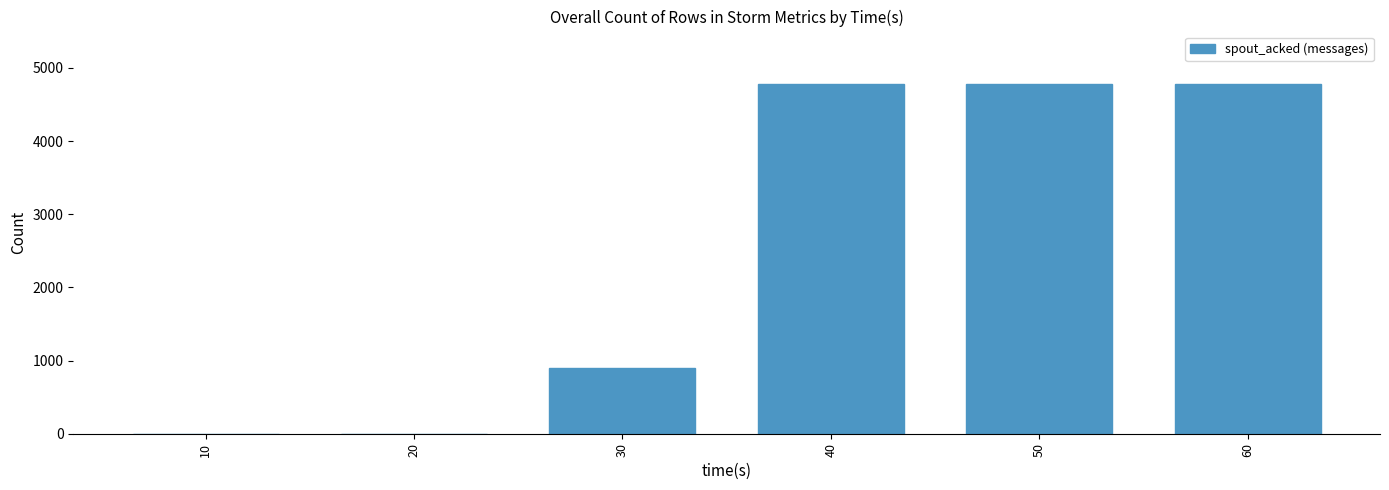

Count the values in the range 0 to 4780.

6